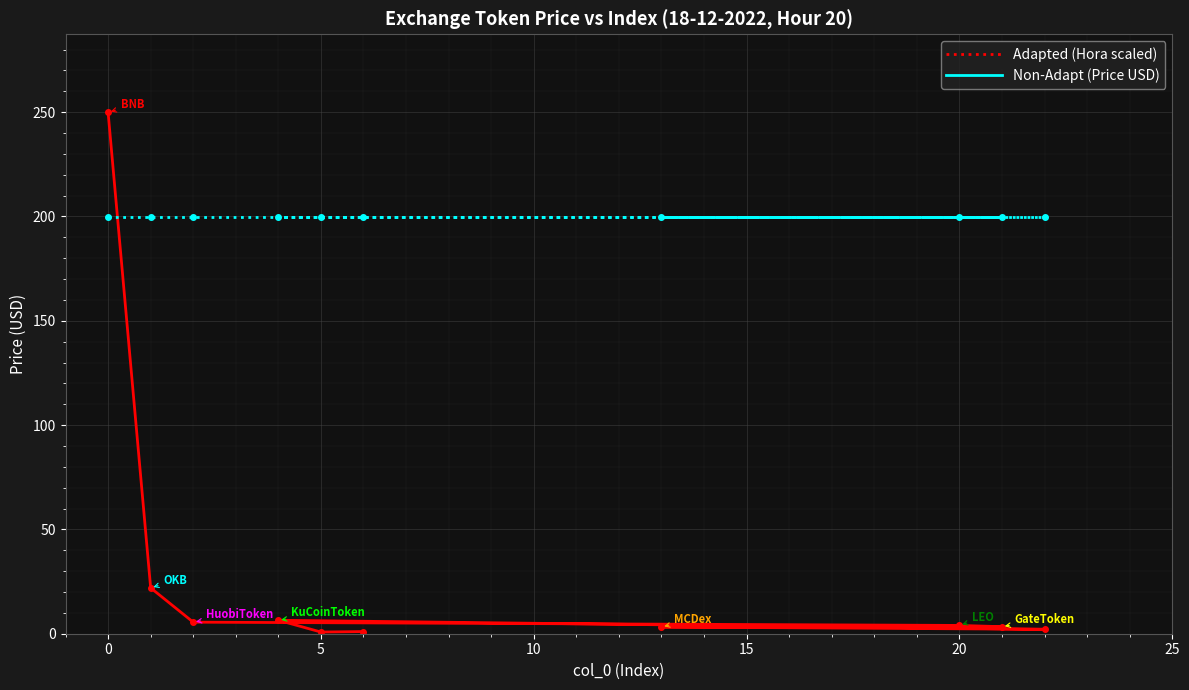

How many interior local valleys does the Price (USD) series have?

2